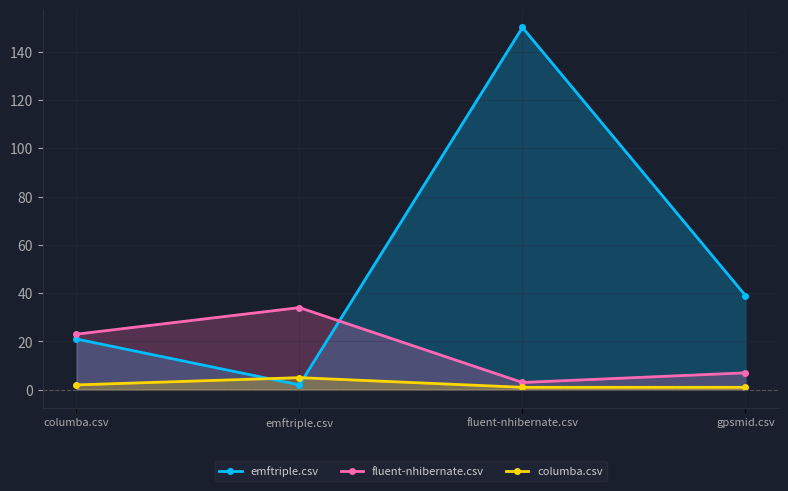

Where does the fluent-nhibernate.csv series first go above 23?

emftriple.csv